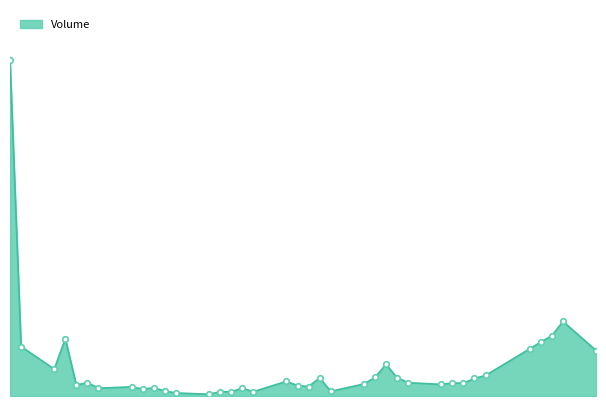

Is this an area chart (filled region under the line)?

Yes